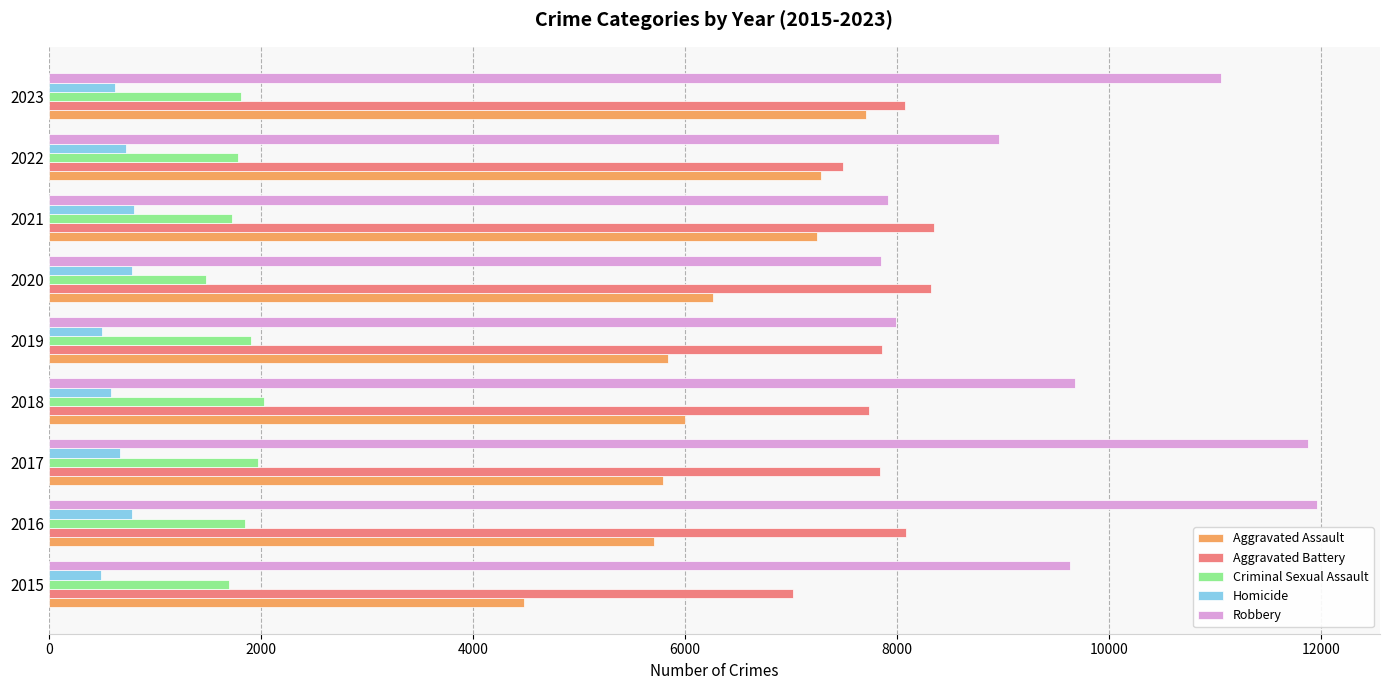

Which series has the widest spread of values?

Robbery